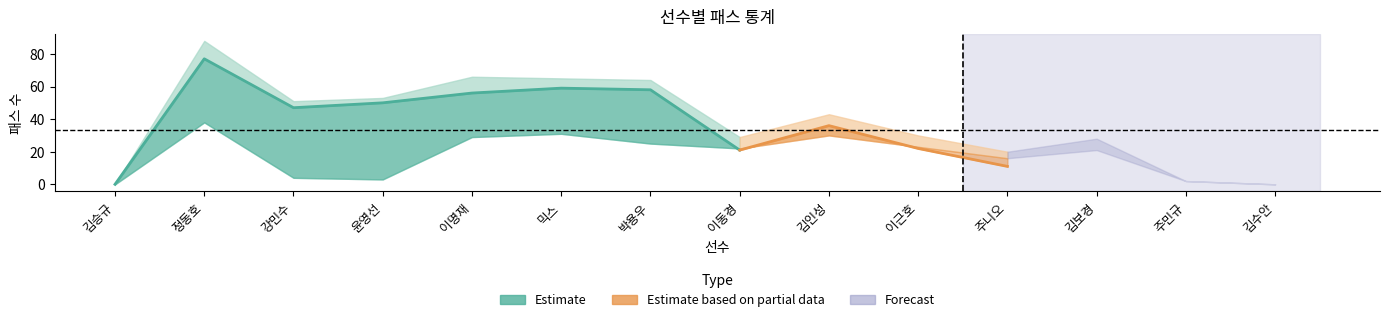

What is the label of the 5th point from the left?

이명재